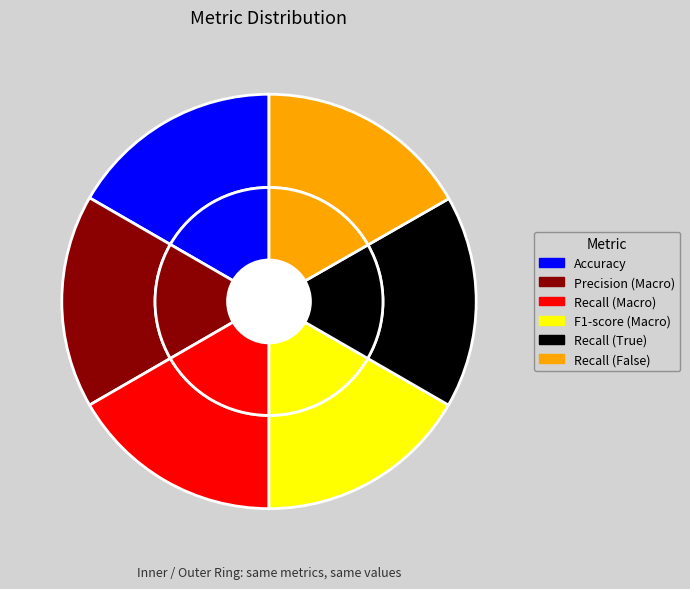

True or false: Accuracy accounts for 17% of the total.

True